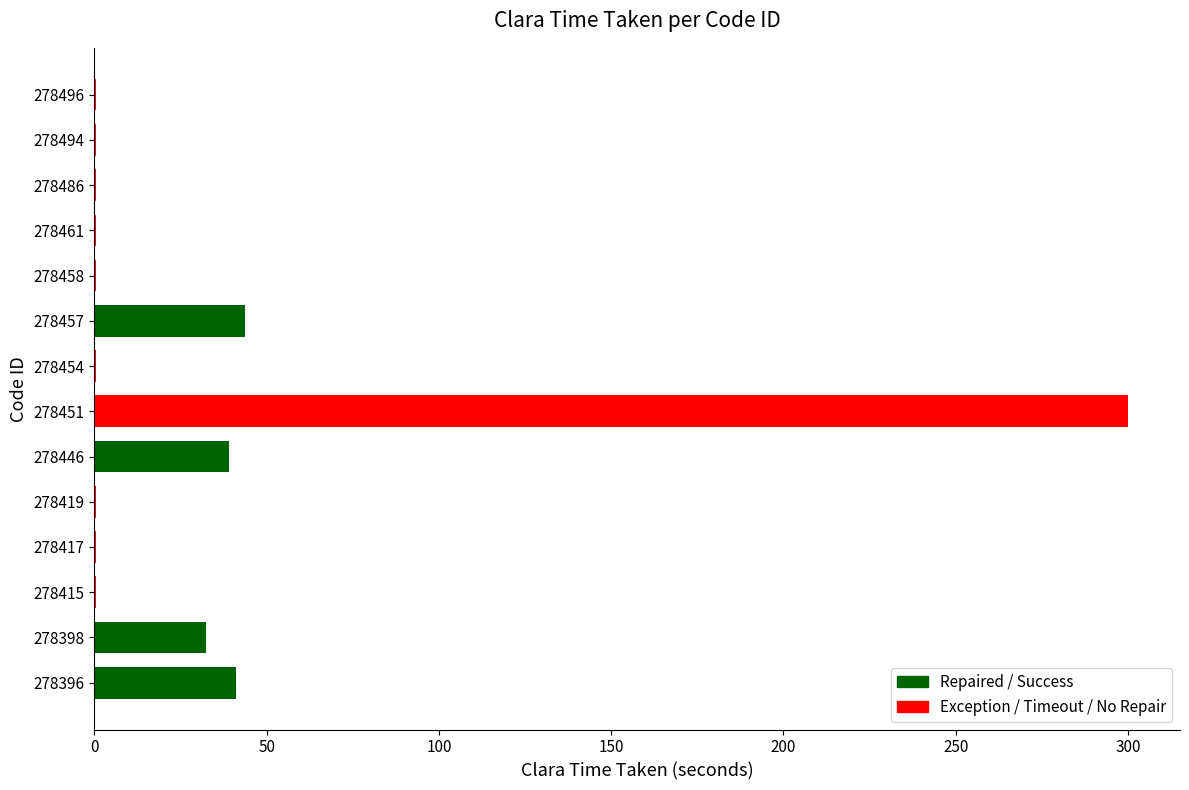

True or false: the data shows 0.5 at 278417.

True